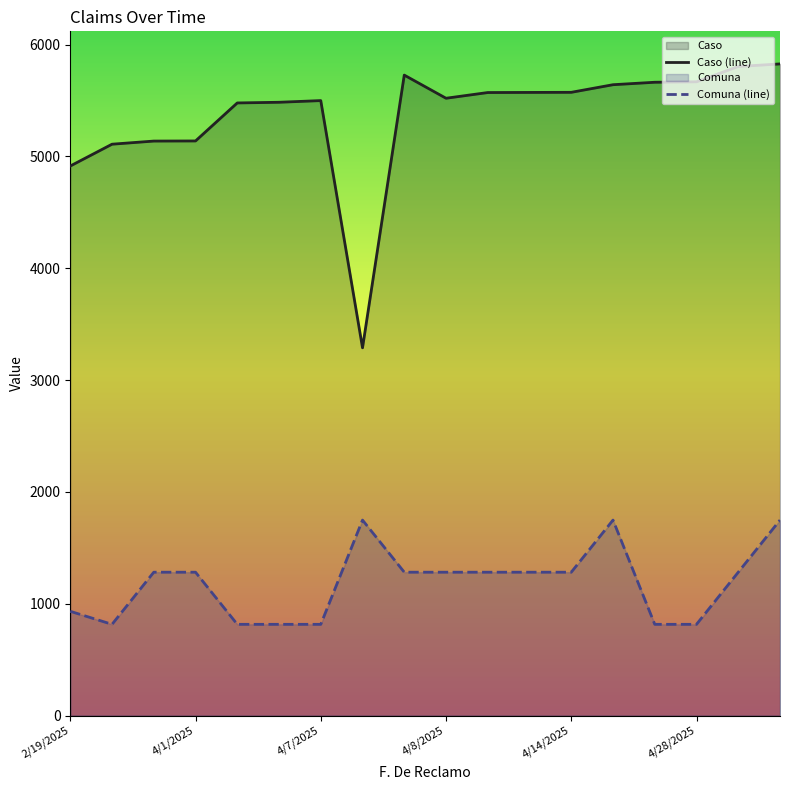

How many interior local peaks does the Caso (line) series have?

2